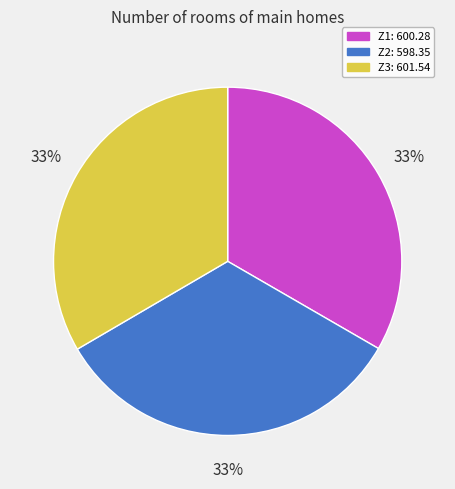

To the nearest percent, what percentage of the pie is Z2?

33%